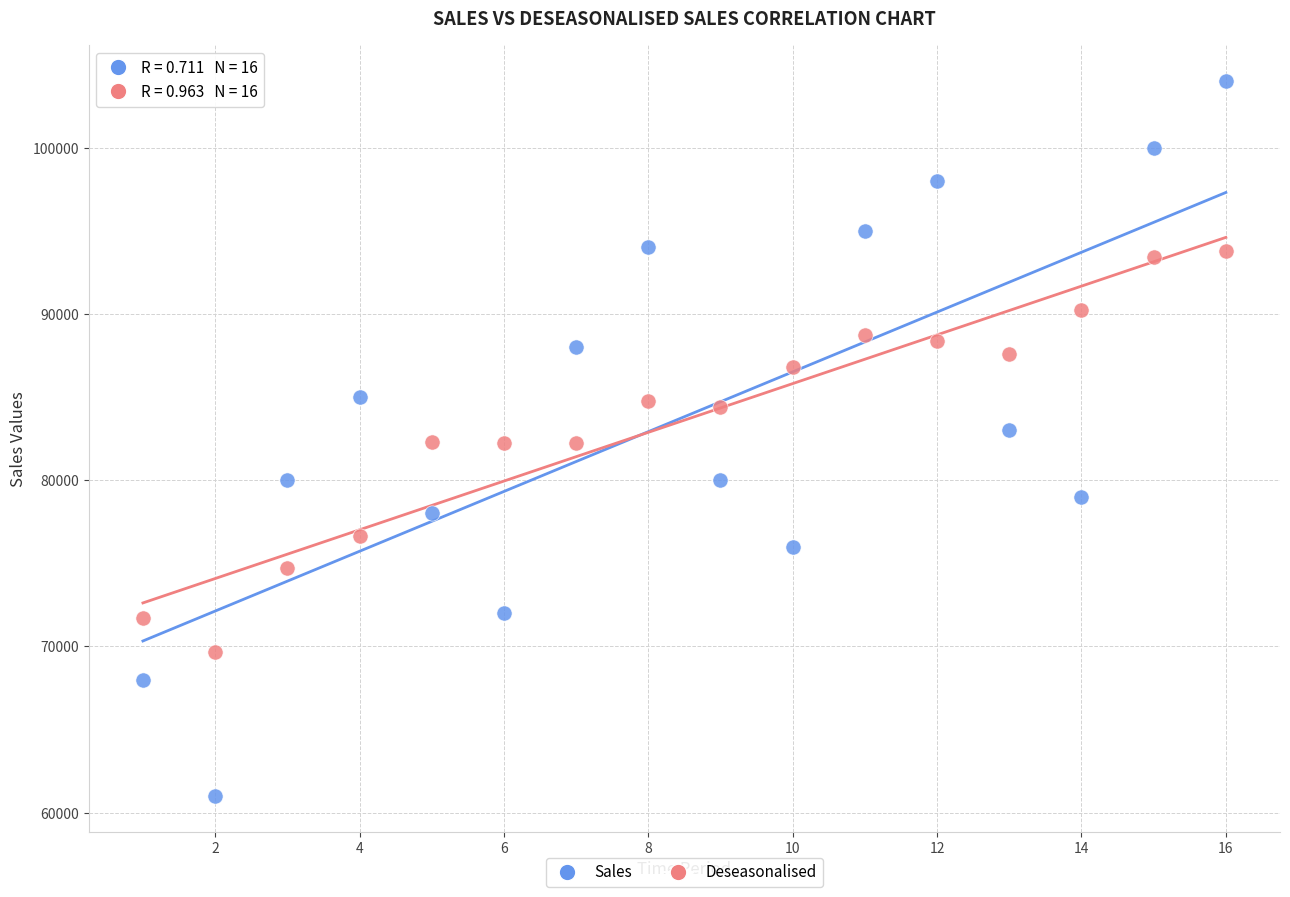

Across all data points, what is the range of Y values (max minus min)?

43000.0